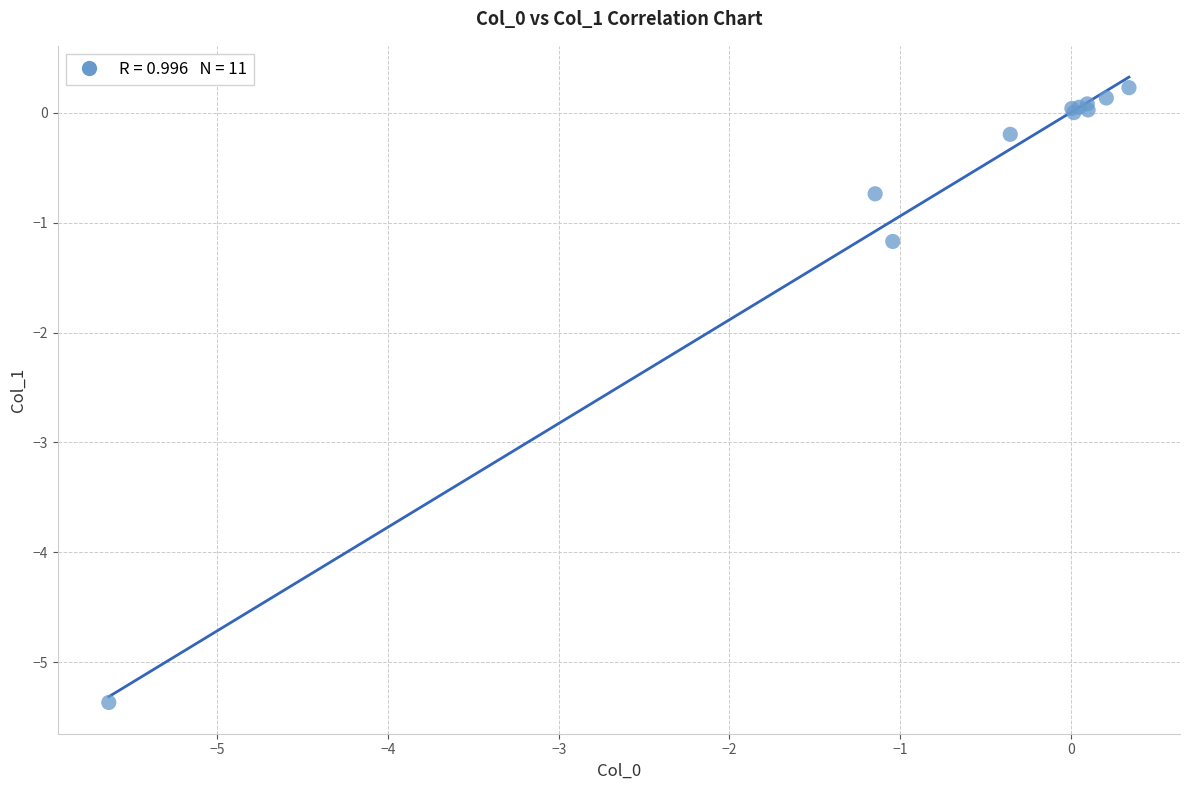

What Y value in the scatter plot is closest to -2?

-1.2